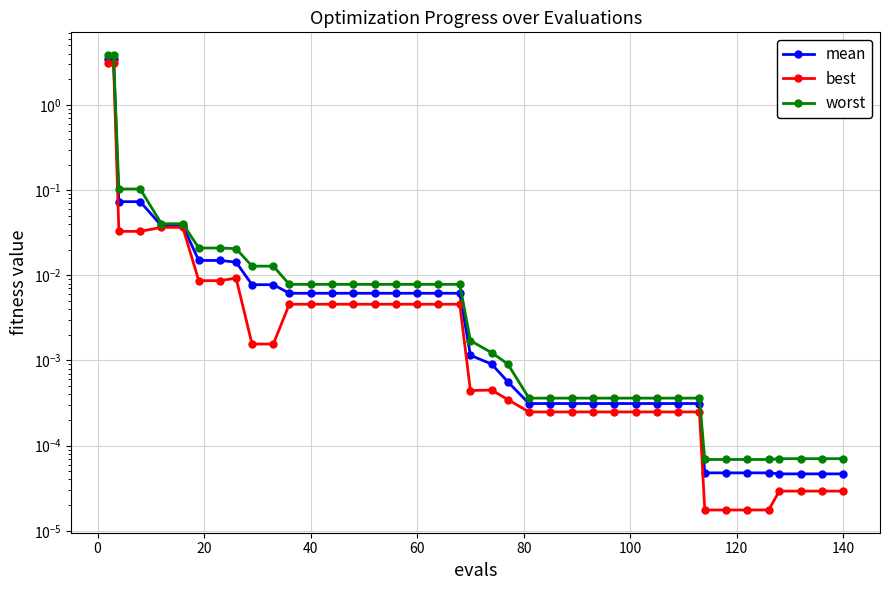

True or false: mean and best intersect in this chart.

False